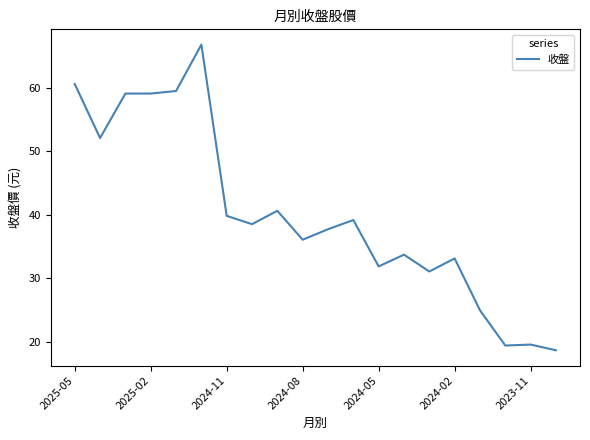

What is the difference between the maximum and minimum values?

48.1